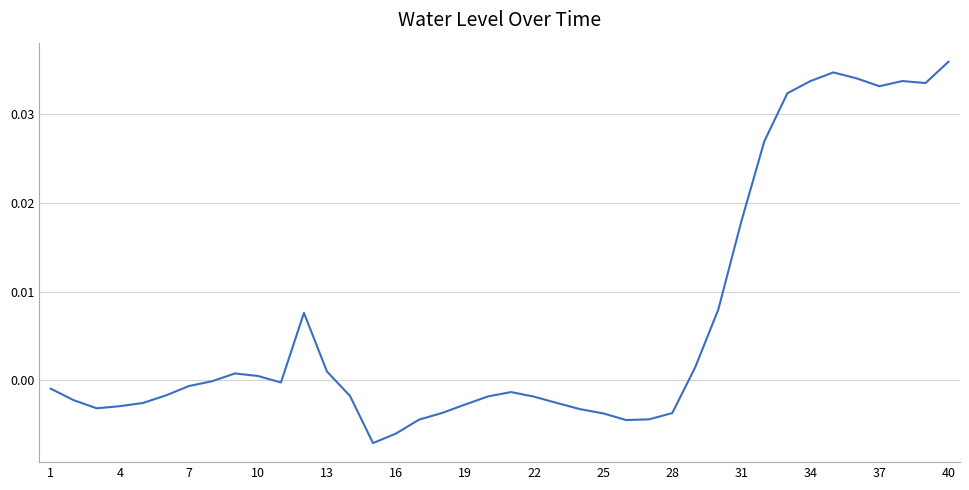

How many lines are shown in the chart?

1